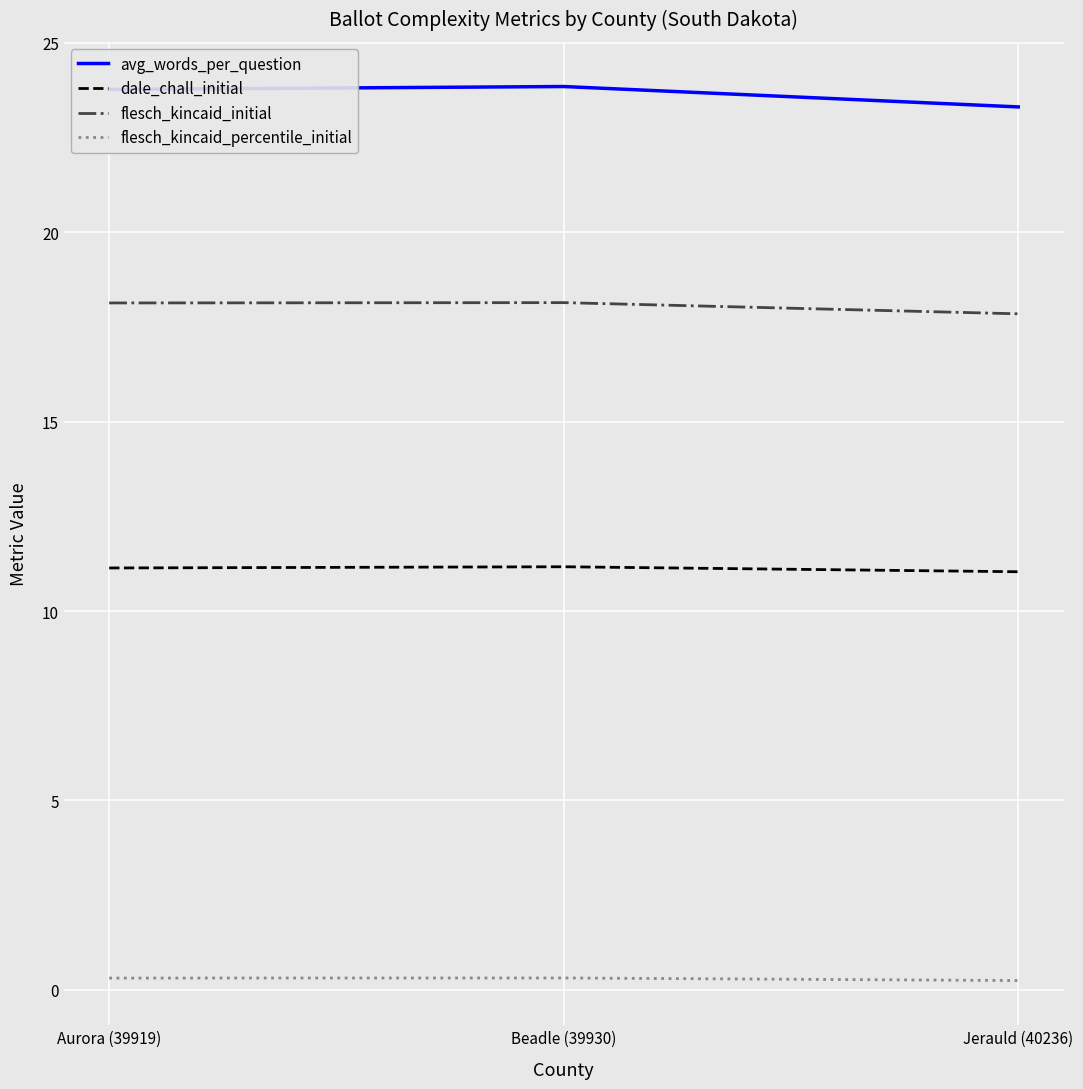

What is the total value across all series at Jerauld (40236)?

52.4